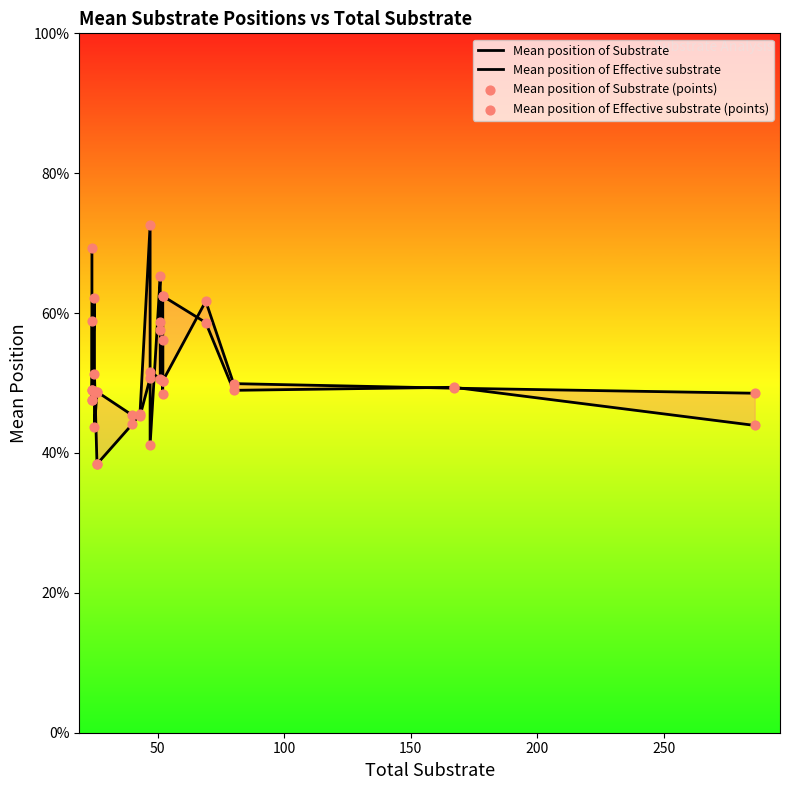

Is the value of Mean position of Effective substrate (points) at 9 greater than the value of Mean position of Substrate at 15?

Yes